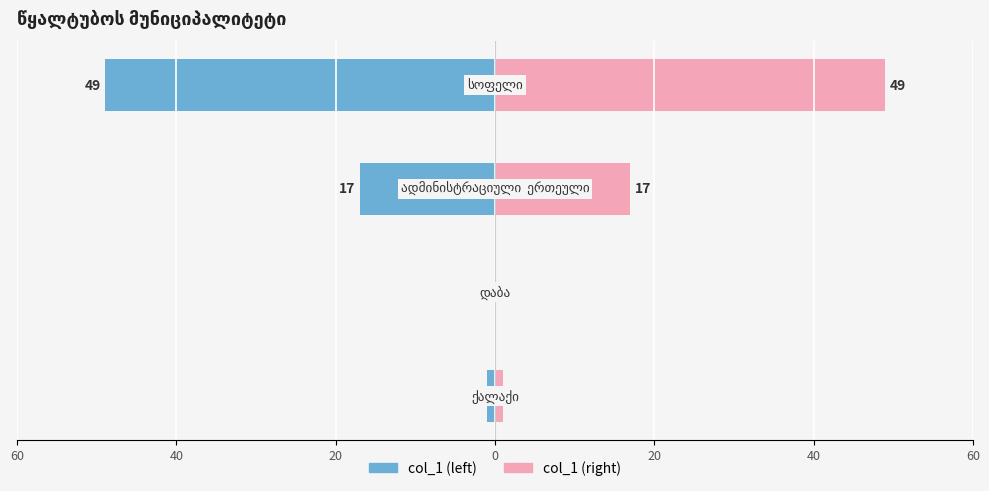

Which has a higher value, 60 or 20?

60